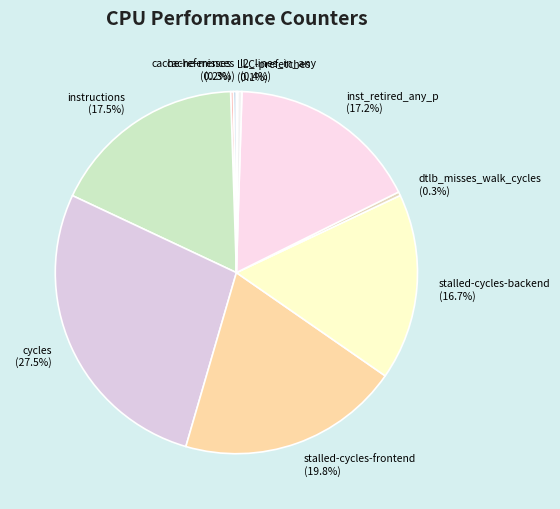

What percentage is NOT represented by inst_retired_any_p?

82.8%